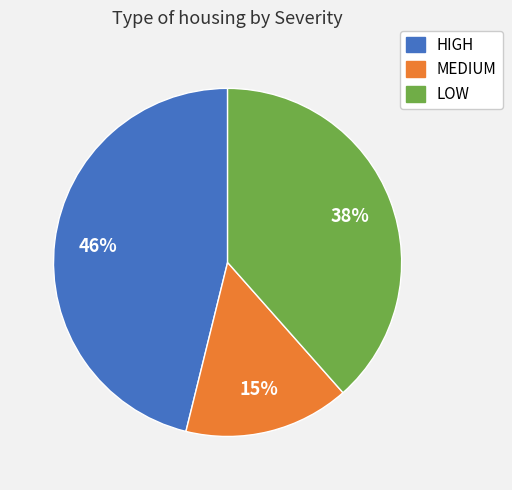

Approximately how many times larger is the value at HIGH compared to LOW?

1.2